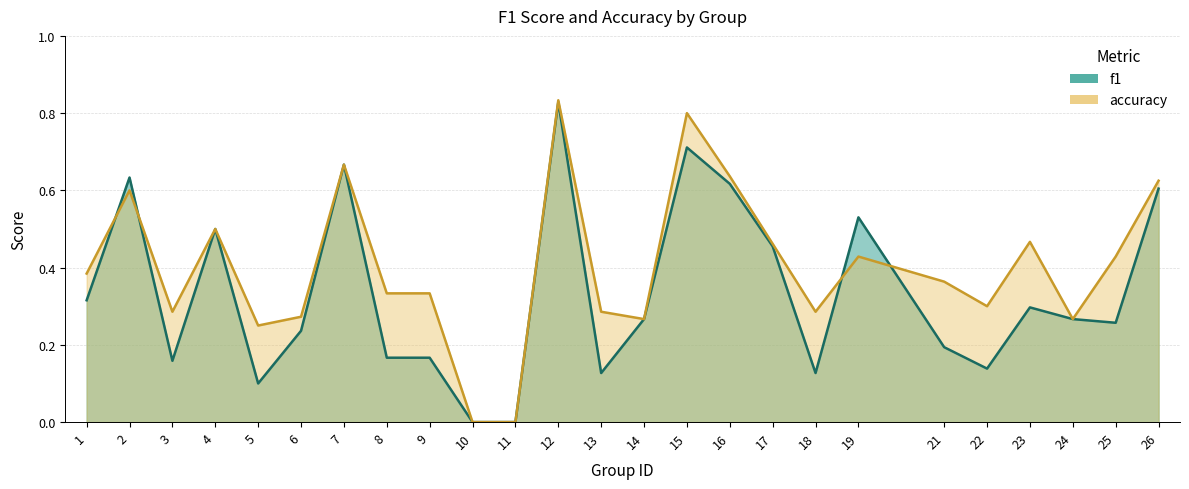

What is the difference between the maximum and minimum values in the accuracy series?

0.8